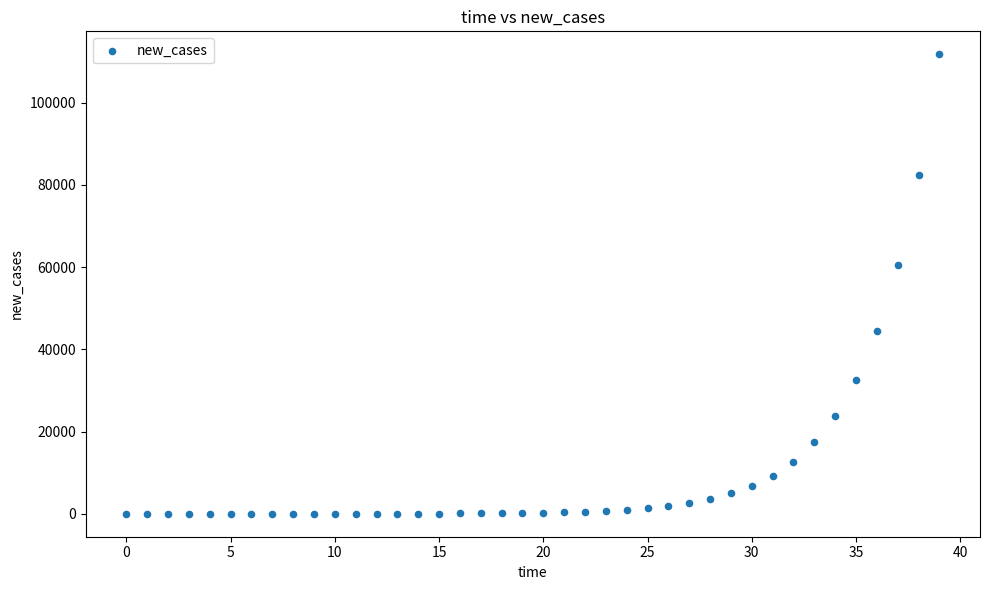

What Y value in the scatter plot is closest to 55898?

60550.5